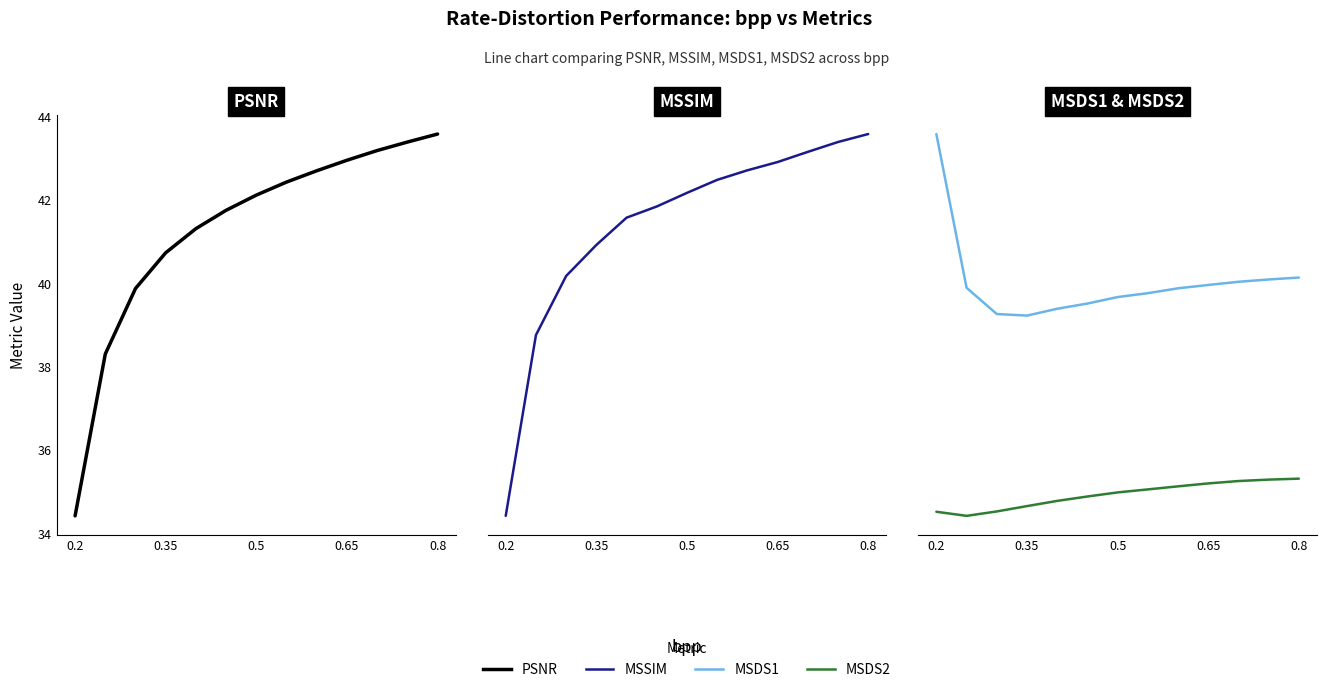

What position from the right is 0.65?

4